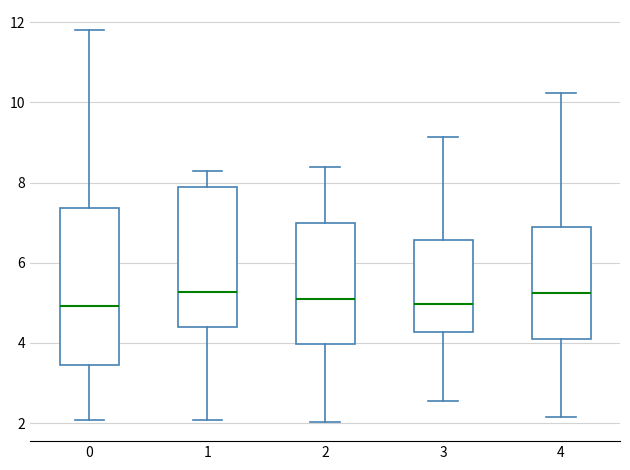

Reading left to right, transcribe this box plot: for each box, give where its median line is, the range the box spans, and where its two whiskers end, as read against the y-axis. The values are not printed on the chart, so give them approximately, as read against the axis.

0: median 5.0, box 3.4 to 7.4, whiskers 2.0 to 11.8
1: median 5.2, box 4.4 to 7.8, whiskers 2.0 to 8.2
2: median 5.2, box 4.0 to 7.0, whiskers 2.0 to 8.4
3: median 5.0, box 4.2 to 6.6, whiskers 2.6 to 9.2
4: median 5.2, box 4.2 to 6.8, whiskers 2.2 to 10.2